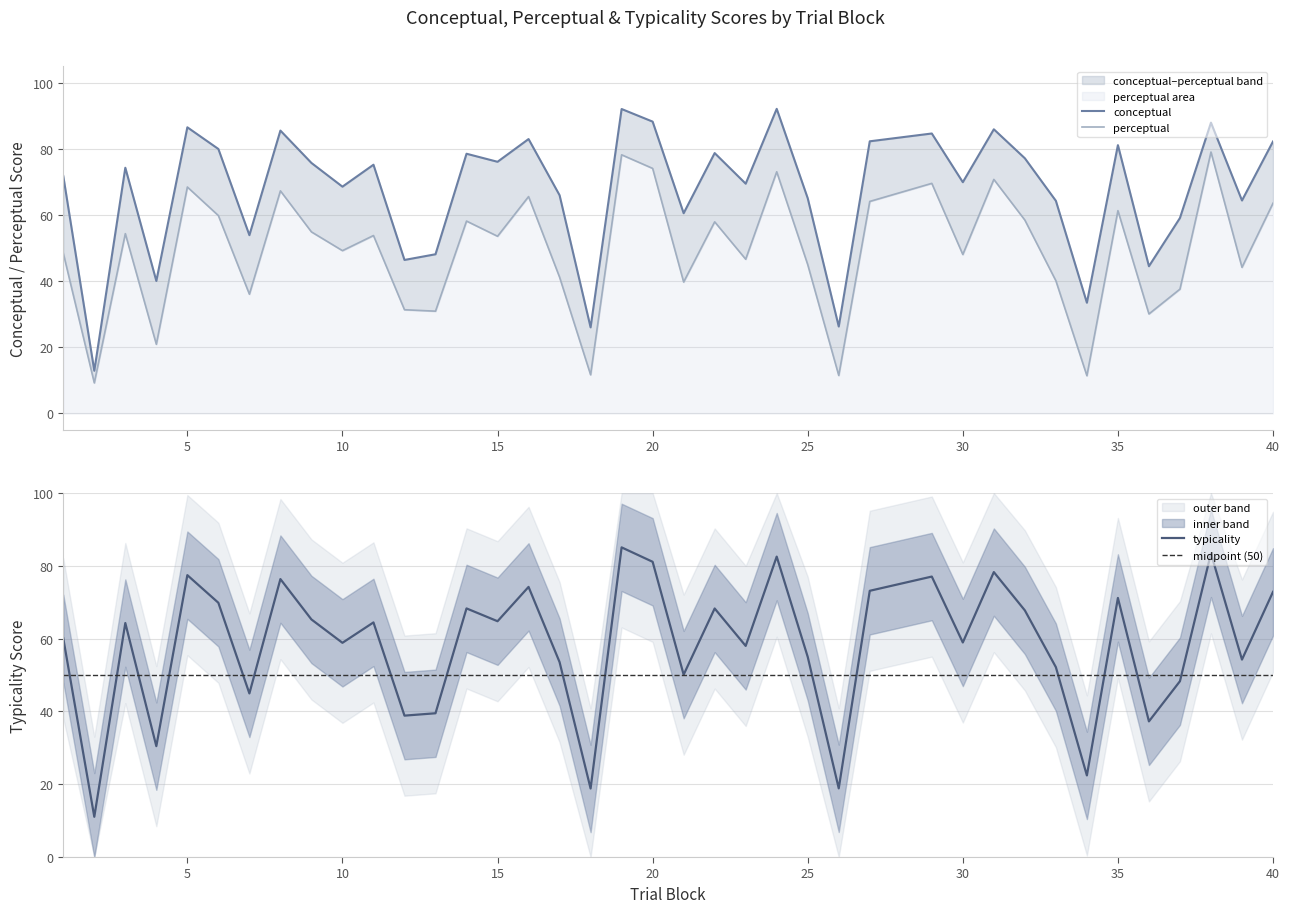

What is the greatest value displayed?

92.0